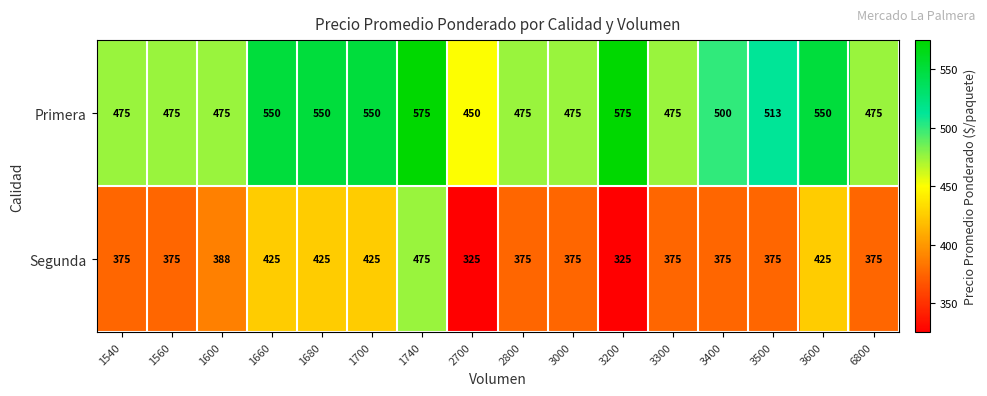

Which series has the largest range (max minus min)?

Segunda